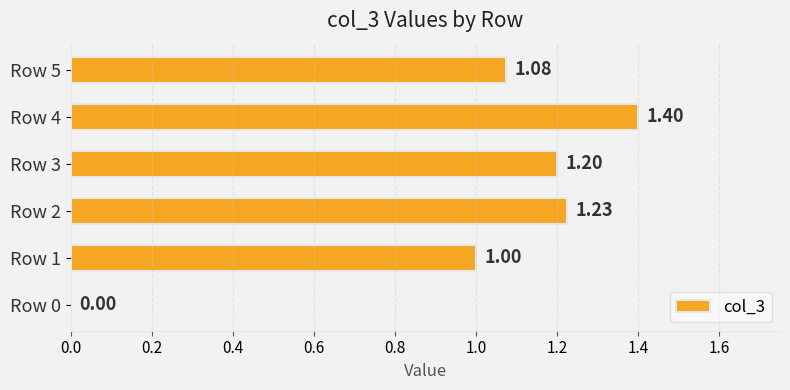

What is the change in value from Row 0 to Row 1?

+1.0